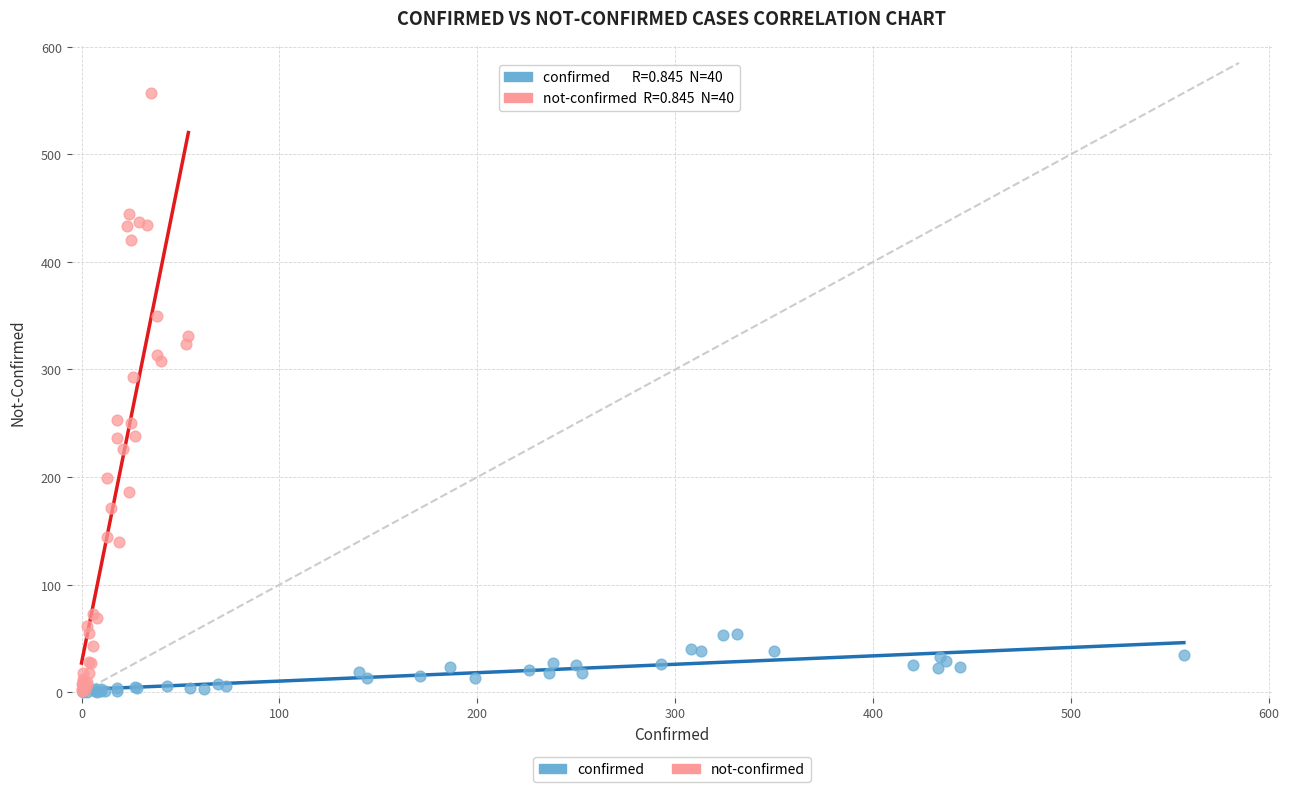

Which series contains the highest Y value?

not-confirmed